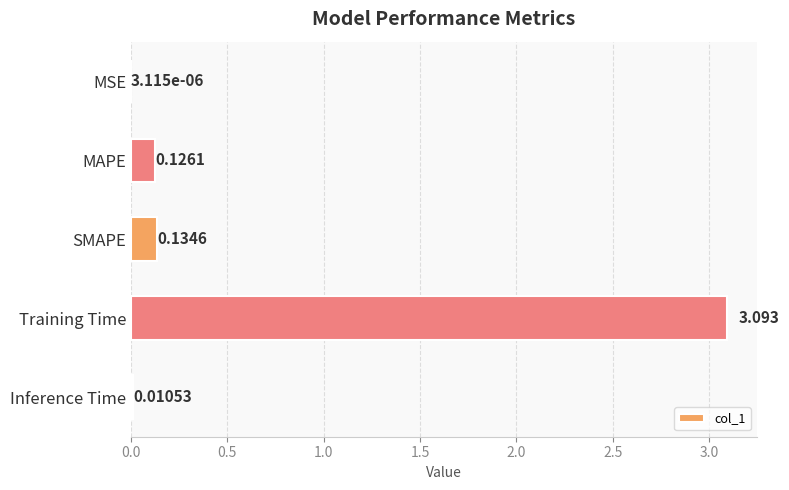

Between MSE and MAPE, which is larger?

MAPE